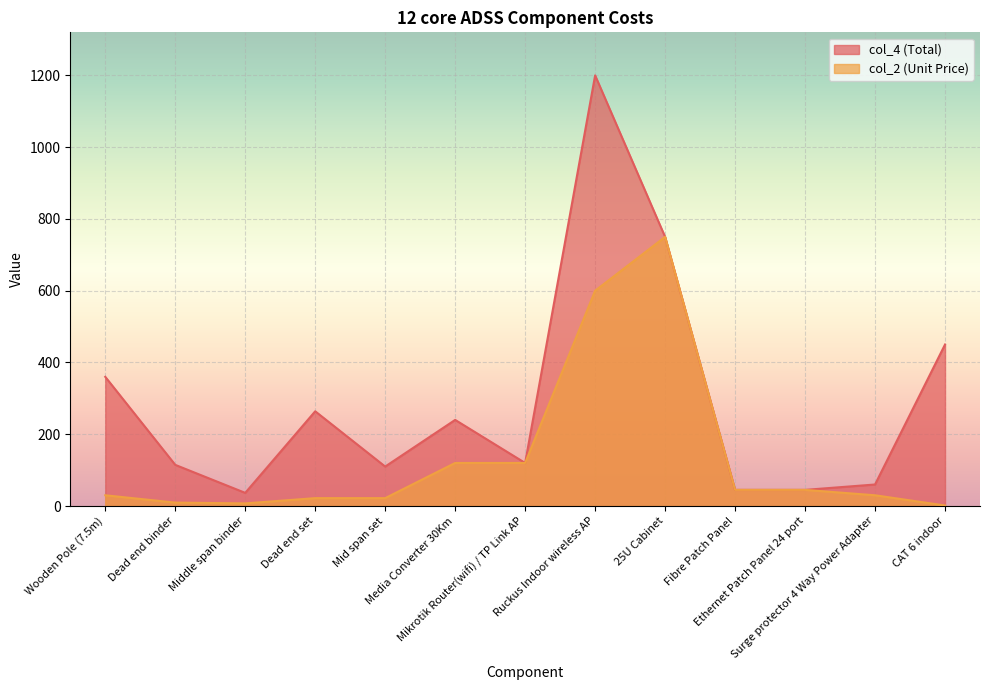

List the series in order of their peak value, highest first.

col_4 (Total), col_2 (Unit Price)